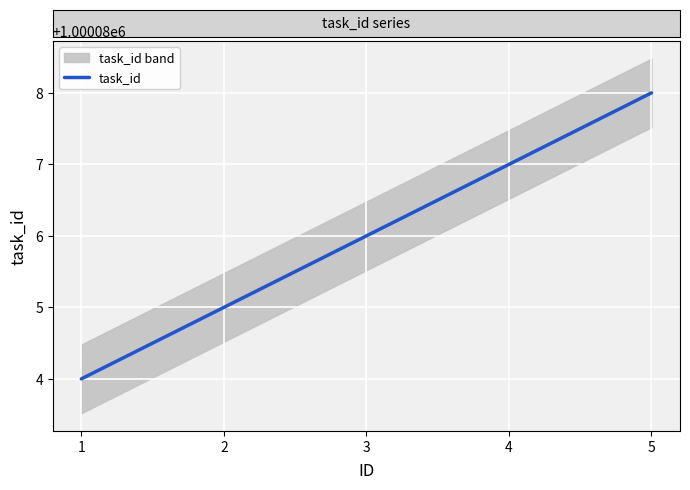

Which has a higher value, 5 or 2?

5